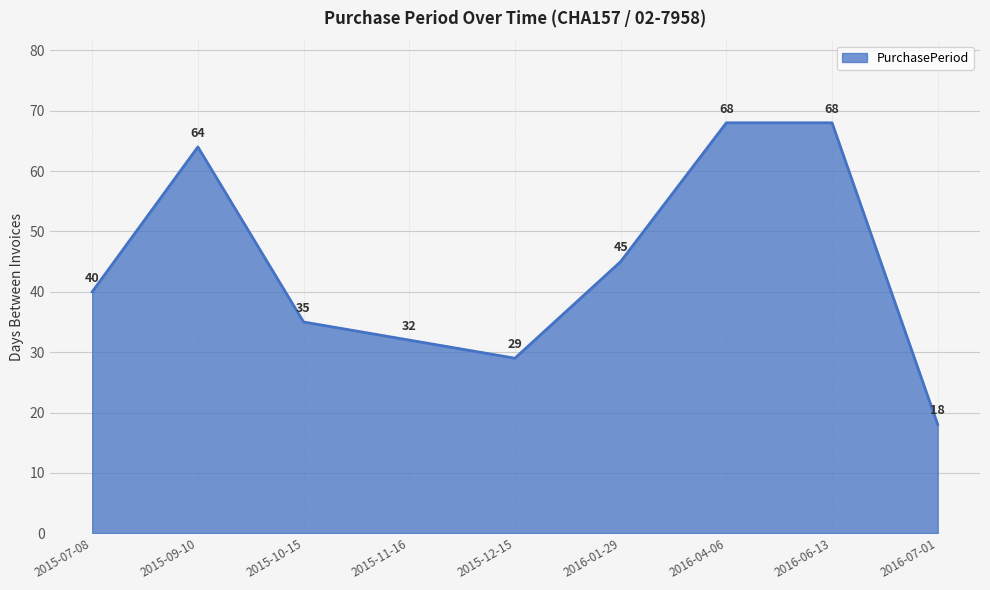

The value at 2015-12-15 is 10. True or false?

False